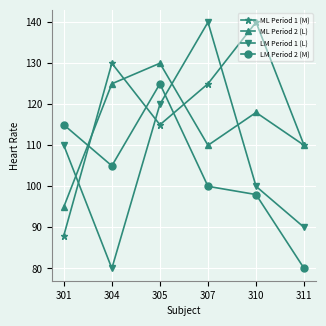

What is the spread (max minus min) of values at 311?

30